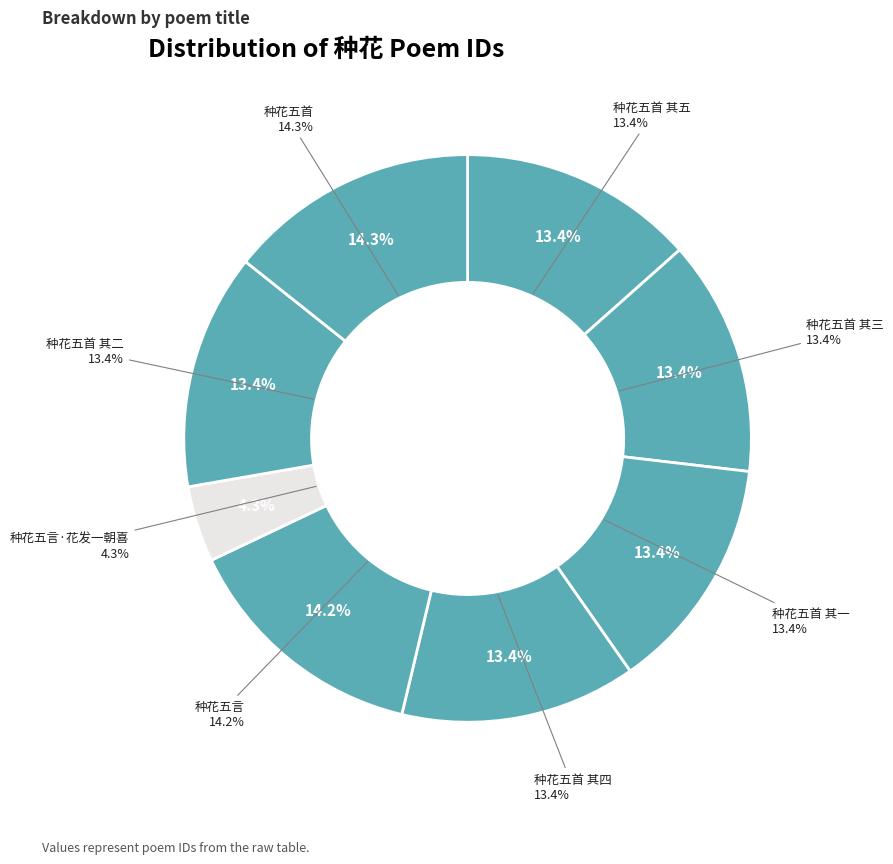

To the nearest percent, what is the average slice percentage?

12%